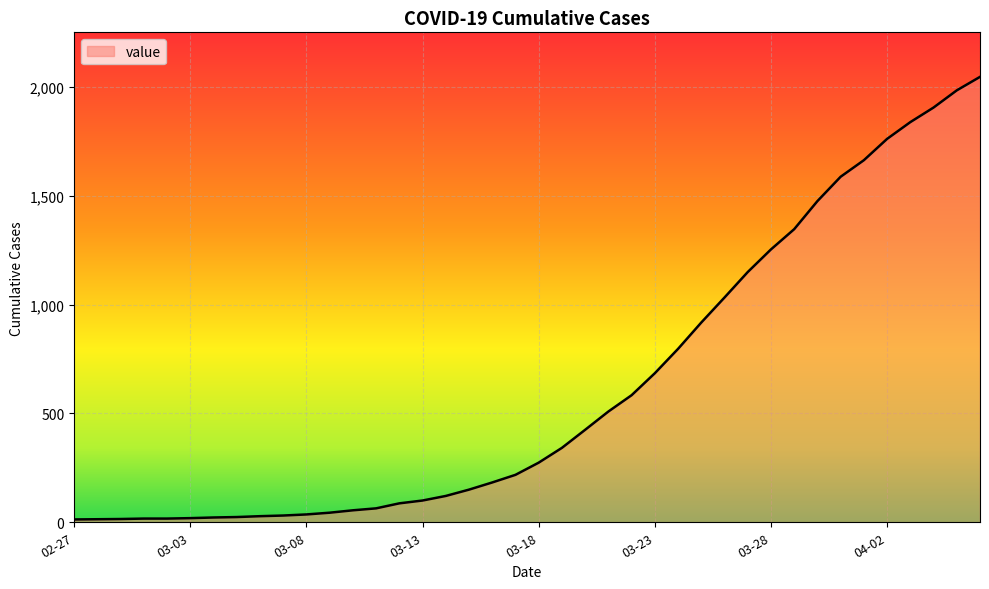

What is the minimum value shown in the chart?

13